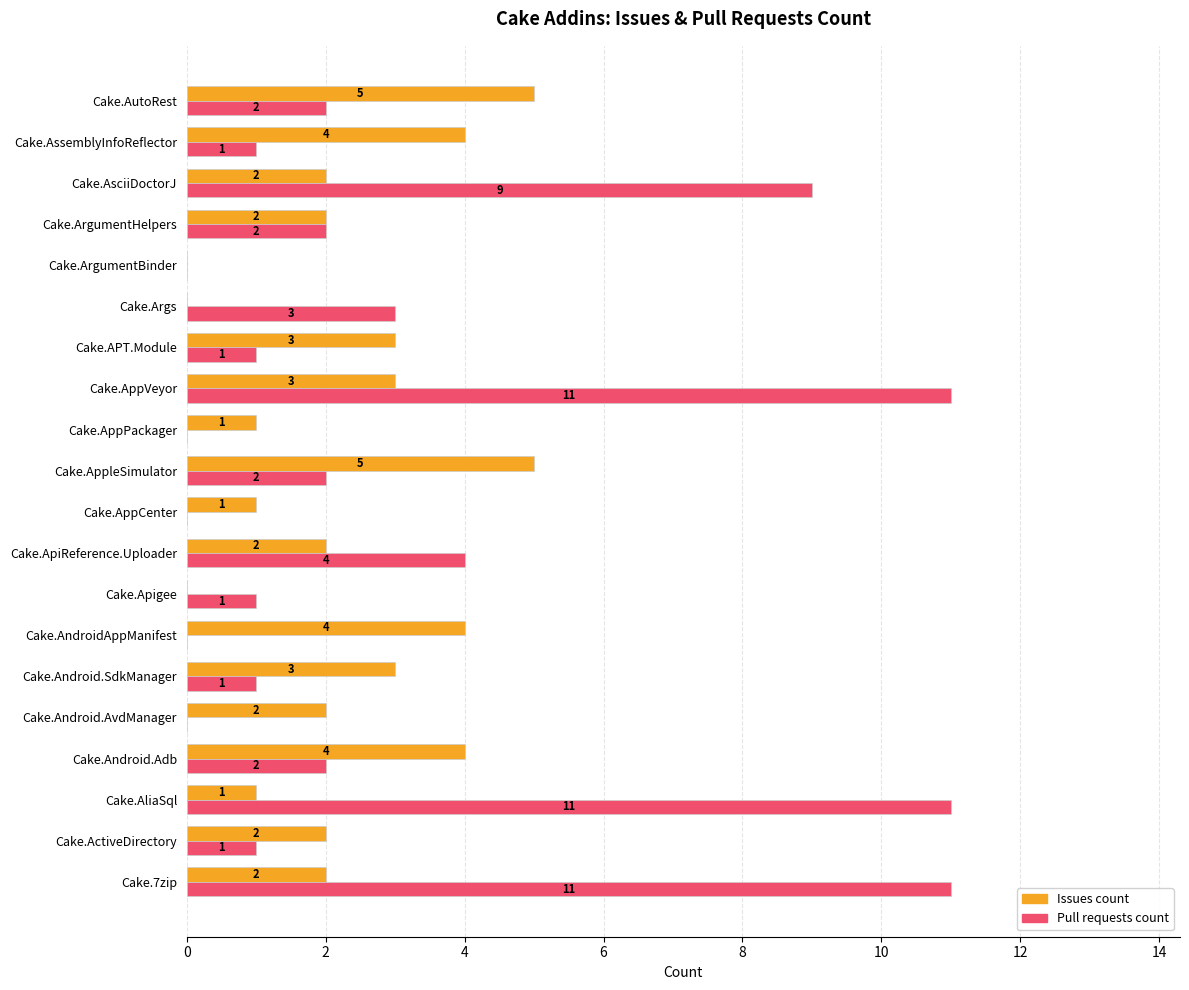

What is the maximum value shown in the chart?

11